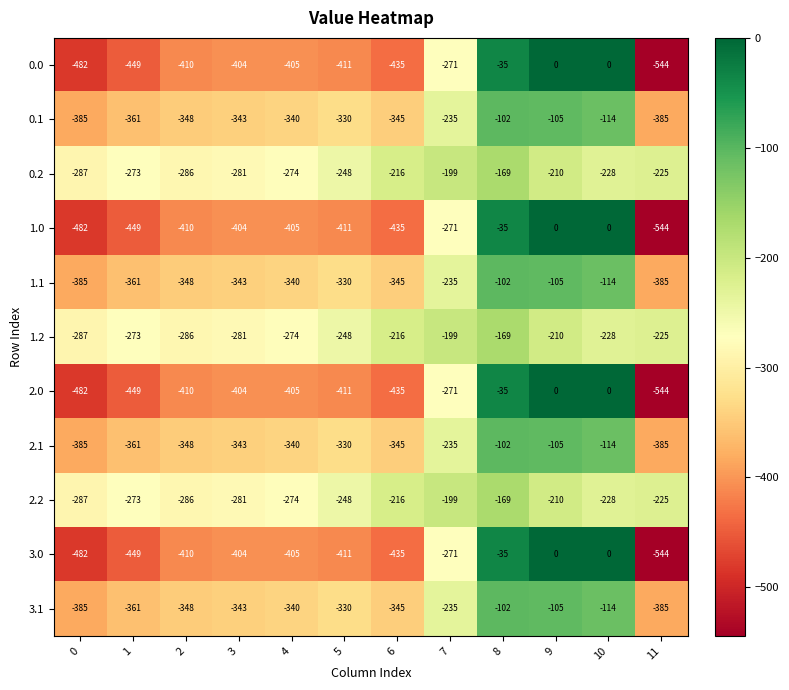

What is the total value across all series at 2?

-3890